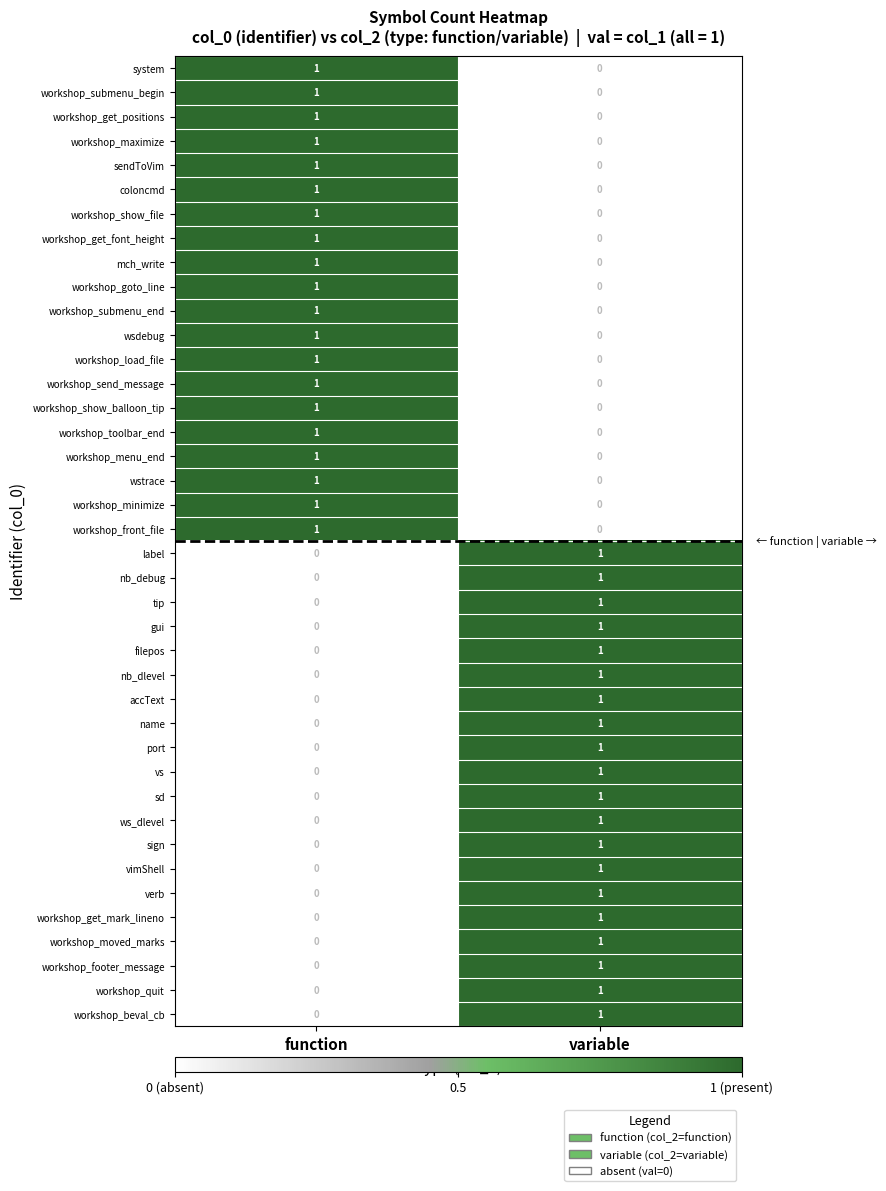

What is the total value across all series at variable?

20